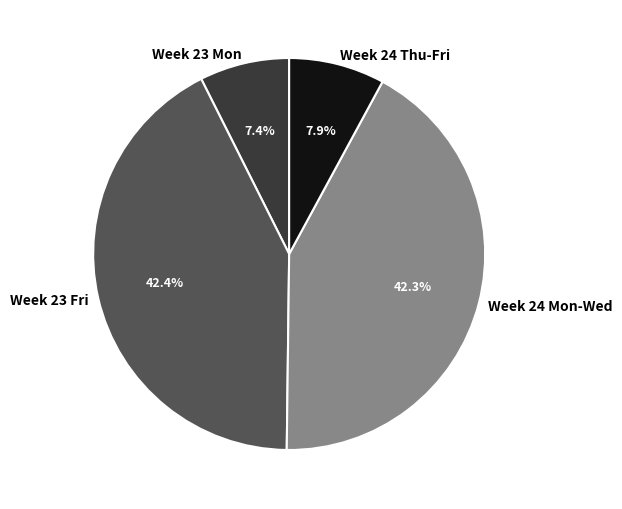

What portion of the pie excludes Week 24 Mon-Wed?

57.7%